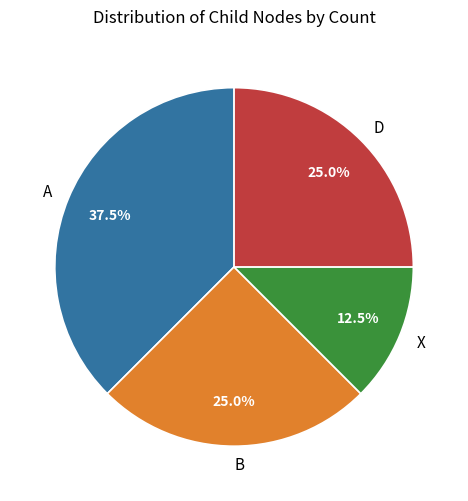

To the nearest percent, what portion does B represent?

25%